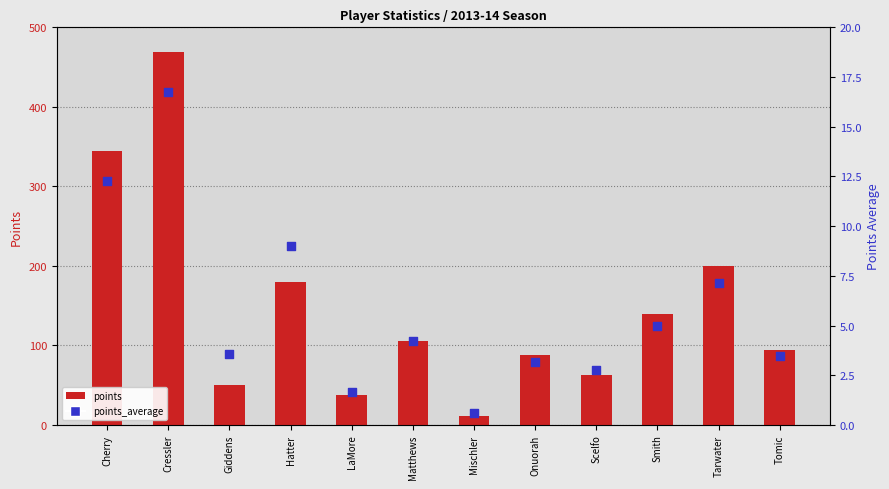

What is the total value across all series at Hatter?

189.0